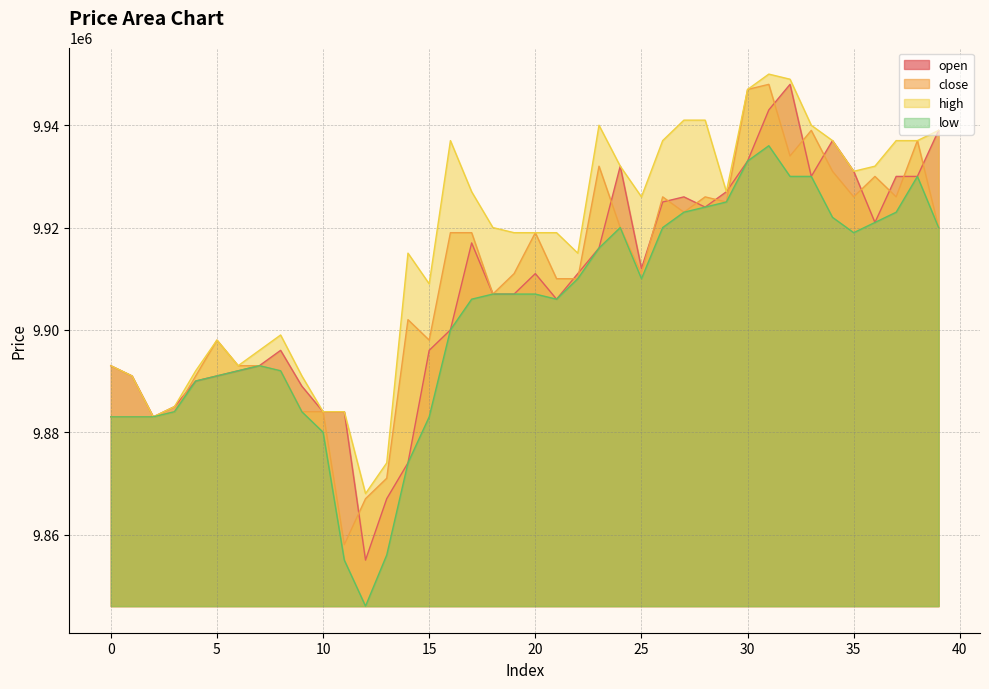

How many lines are shown in the chart?

4